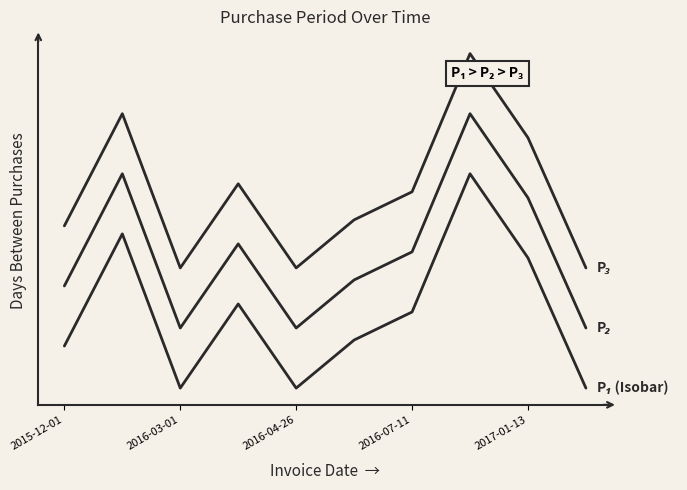

Reading left to right, what are all the values shown in this chart?

P₁ (Isobar): 28	84	7	49	7	31	45	114	72	7
P₂: 58	114	37	79	37	61	75	144	102	37
P₃: 88	144	67	109	67	91	105	174	132	67